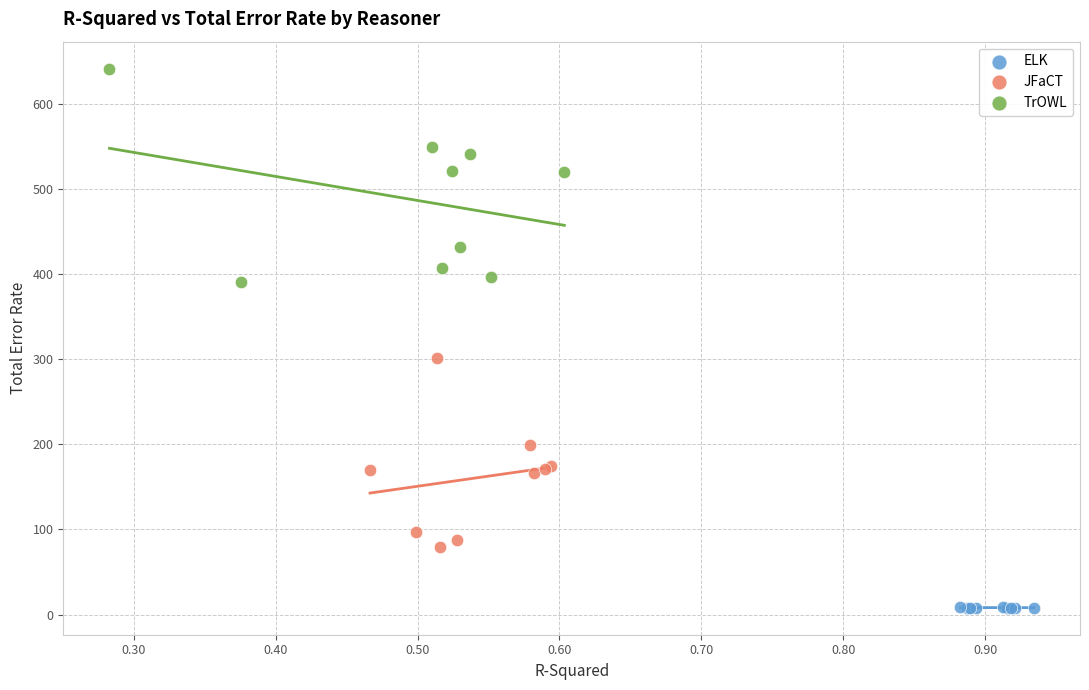

Which series has the widest spread of Y values?

TrOWL